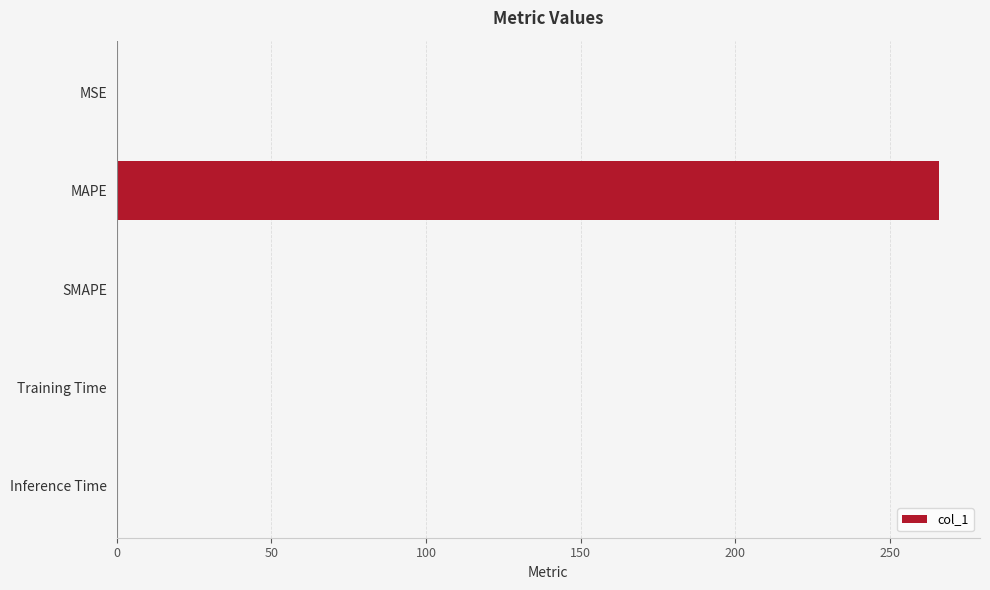

True or false: the data shows -171.1 at SMAPE.

False